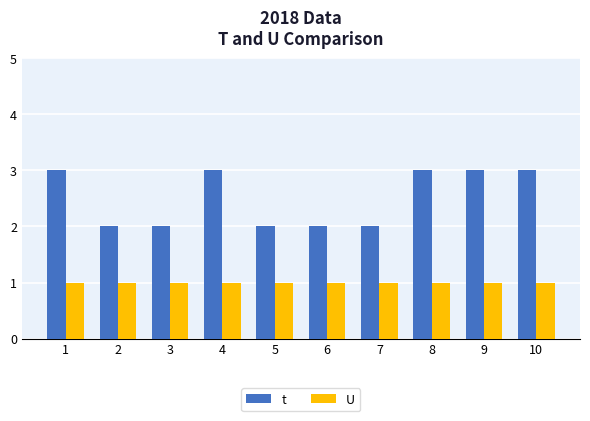

Which series has the largest total across all categories?

t